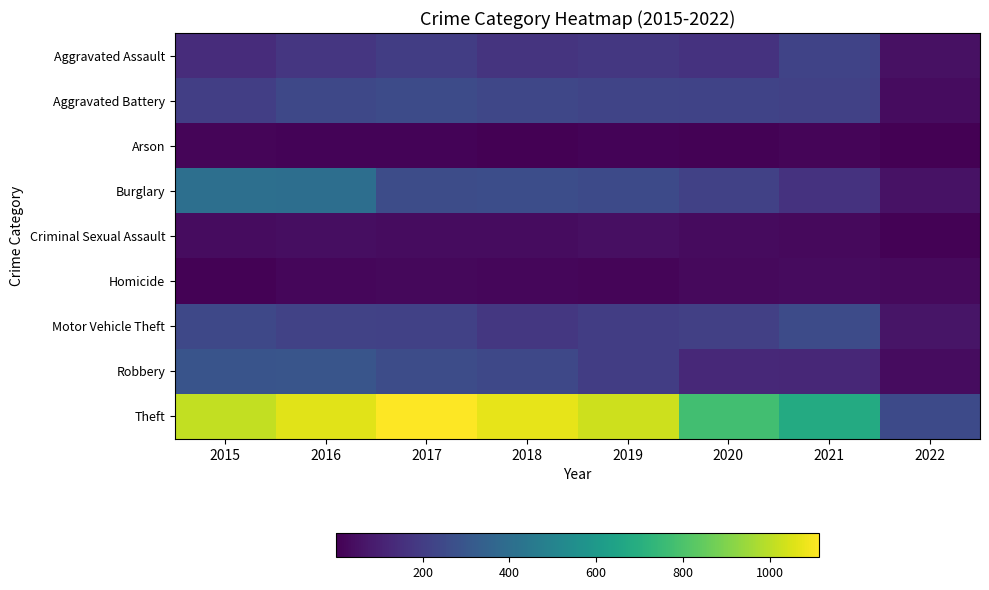

Reading left to right, extract all data points from this chart.

Aggravated Assault: 2015=140	2016=178	2017=204	2018=169	2019=183	2020=163	2021=224	2022=53
Aggravated Battery: 2015=207	2016=244	2017=253	2018=238	2019=228	2020=224	2021=217	2022=40
Arson: 2015=18	2016=10	2017=11	2018=5	2019=12	2020=9	2021=15	2022=1
Burglary: 2015=406	2016=404	2017=258	2018=264	2019=250	2020=217	2021=162	2022=54
Criminal Sexual Assault: 2015=37	2016=44	2017=37	2018=40	2019=47	2020=35	2021=30	2022=6
Homicide: 2015=9	2016=20	2017=27	2018=20	2019=17	2020=29	2021=33	2022=30
Motor Vehicle Theft: 2015=243	2016=222	2017=218	2018=183	2019=201	2020=212	2021=255	2022=62
Robbery: 2015=291	2016=295	2017=258	2018=240	2019=203	2020=131	2021=124	2022=36
Theft: 2015=1009	2016=1065	2017=1113	2018=1070	2019=1029	2020=778	2021=682	2022=249